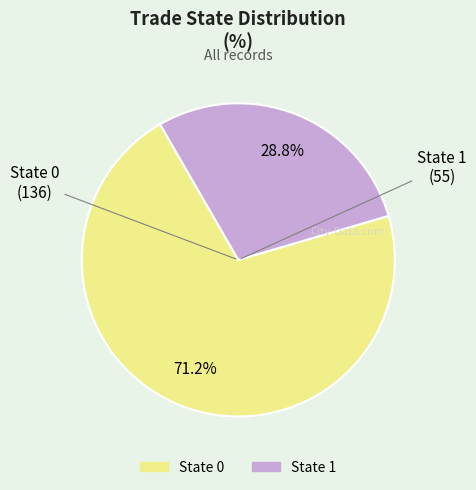

Is there any slice that represents more than half of the pie?

Yes